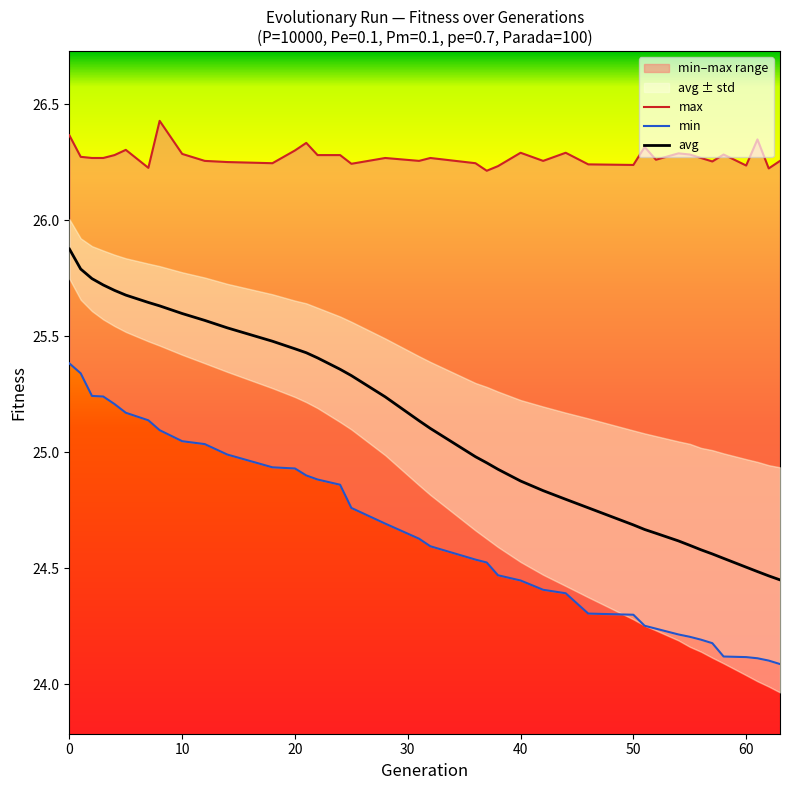

Does the chart have visible grid lines?

No